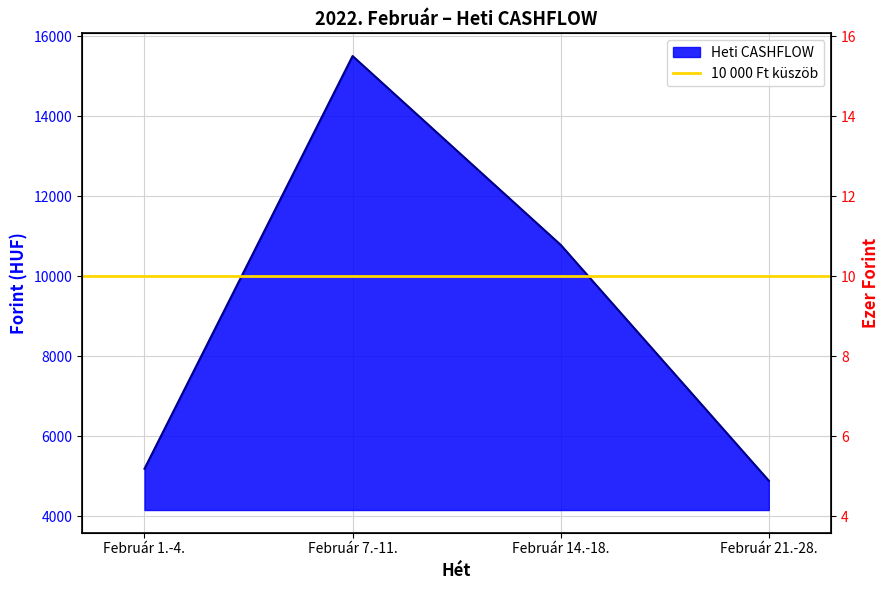

What is the sum of all values?

36351